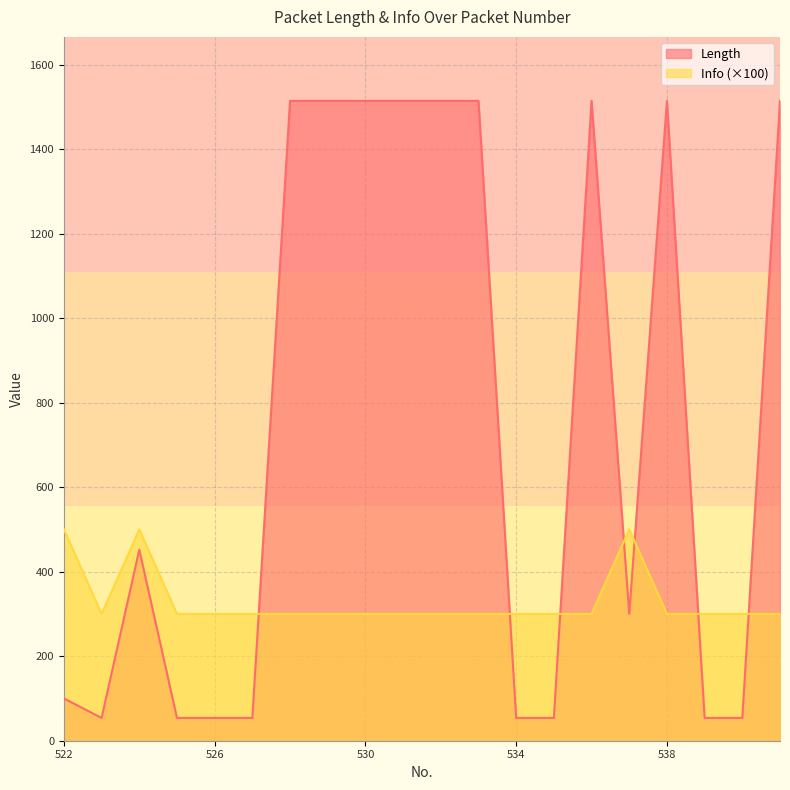

Is it true that Info equals 300 at 525?

True